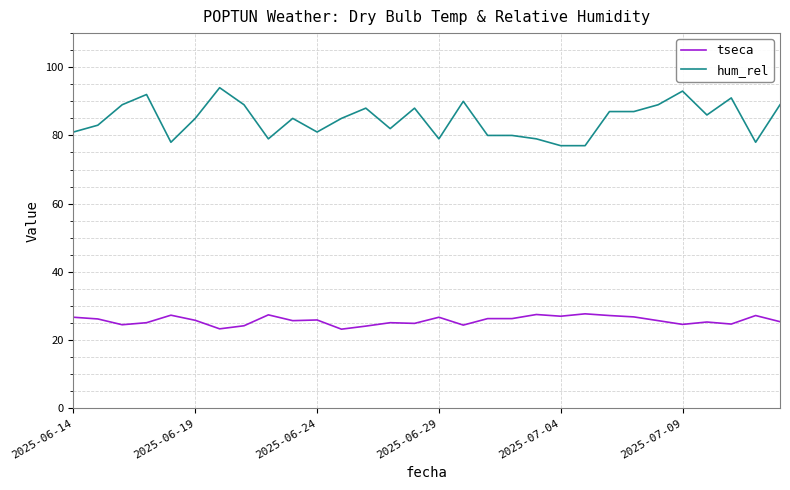

At how many categories does at least one series exceed 53?

30